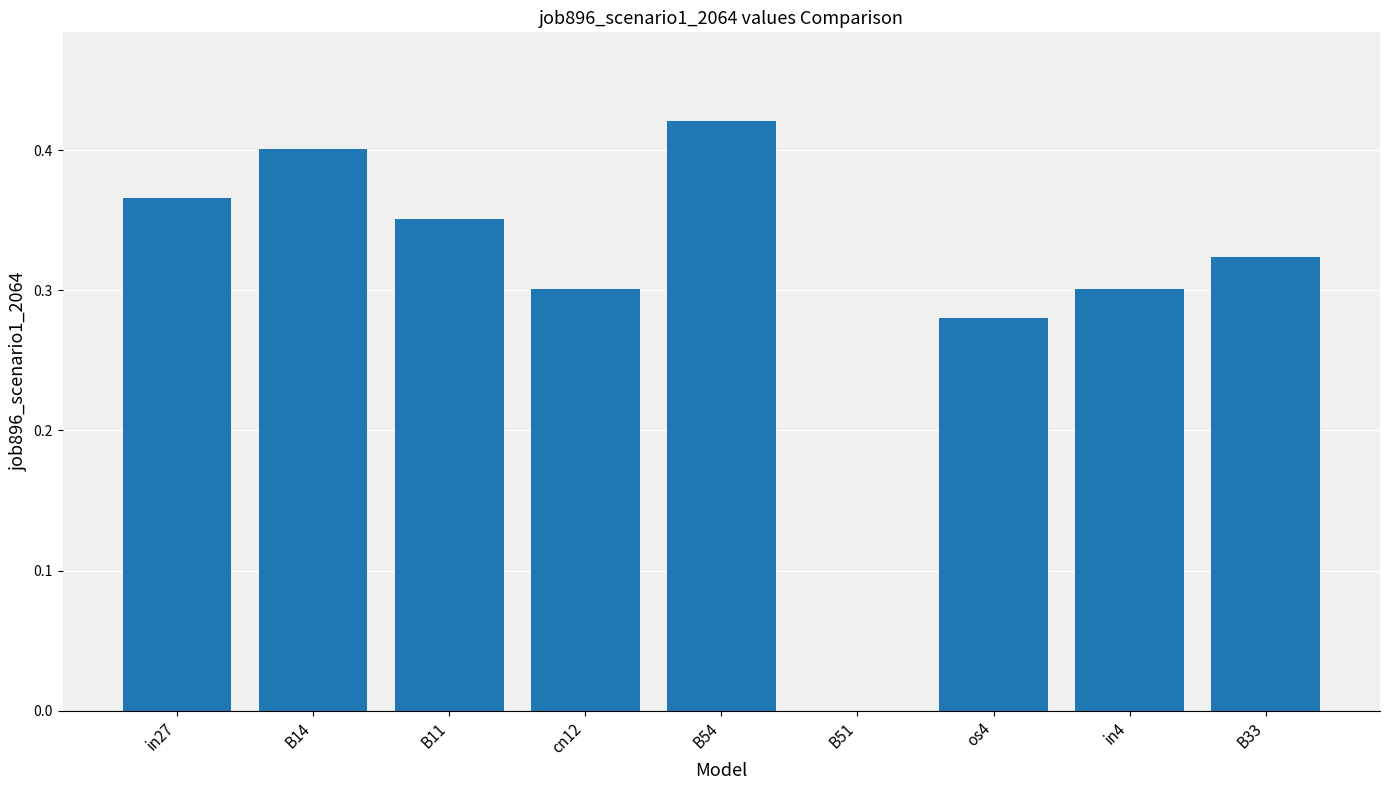

Count the number of values greater than 0.

8